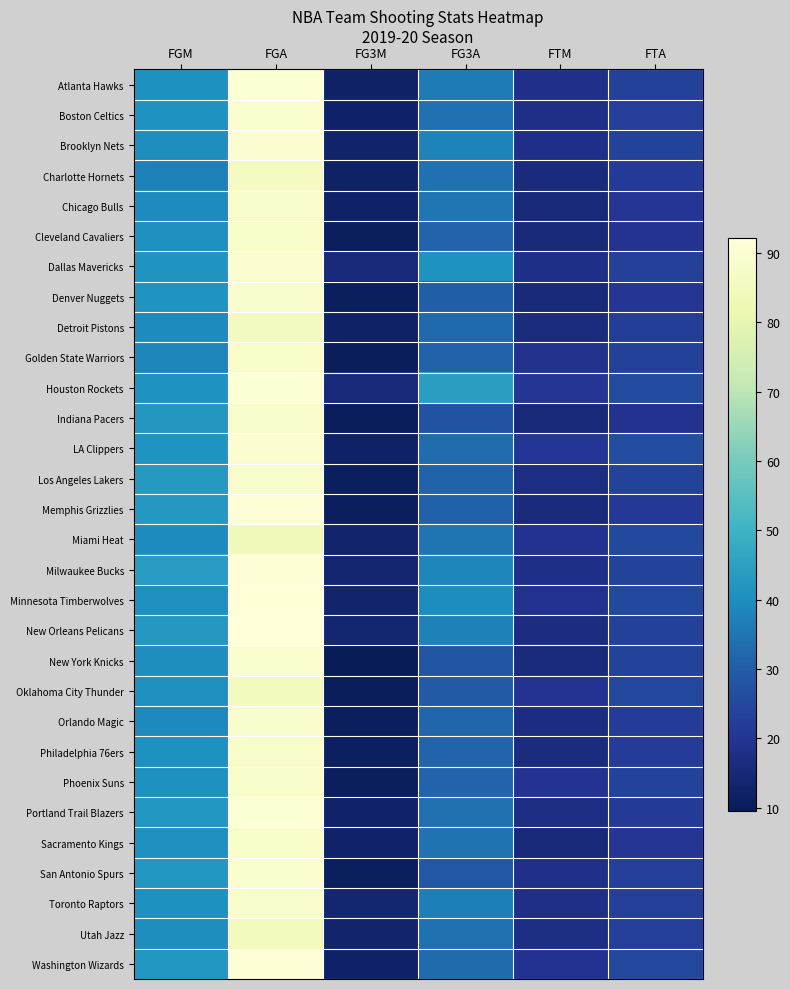

Reading right to left, extract all data points from this chart.

Atlanta Hawks: FTA=23.4	FTM=18.5	FG3A=36.1	FG3M=12.0	FGA=90.6	FGM=40.6
Boston Celtics: FTA=22.8	FTM=18.3	FG3A=34.2	FG3M=12.4	FGA=89.6	FGM=41.2
Brooklyn Nets: FTA=24.1	FTM=18.0	FG3A=37.9	FG3M=12.9	FGA=90.0	FGM=40.0
Charlotte Hornets: FTA=21.6	FTM=16.2	FG3A=34.3	FG3M=12.1	FGA=85.9	FGM=37.3
Chicago Bulls: FTA=20.5	FTM=15.5	FG3A=35.1	FG3M=12.2	FGA=88.6	FGM=39.6
Cleveland Cavaliers: FTA=19.9	FTM=15.1	FG3A=31.8	FG3M=11.2	FGA=87.9	FGM=40.3
Dallas Mavericks: FTA=23.1	FTM=17.9	FG3A=41.5	FG3M=15.3	FGA=90.0	FGM=41.6
Denver Nuggets: FTA=20.5	FTM=15.9	FG3A=30.4	FG3M=10.9	FGA=88.9	FGM=41.8
Detroit Pistons: FTA=22.4	FTM=16.6	FG3A=32.7	FG3M=12.0	FGA=85.7	FGM=39.3
Golden State Warriors: FTA=23.2	FTM=18.7	FG3A=31.3	FG3M=10.4	FGA=88.2	FGM=38.6
Houston Rockets: FTA=26.0	FTM=20.5	FG3A=44.3	FG3M=15.4	FGA=90.7	FGM=41.1
Indiana Pacers: FTA=19.1	FTM=15.1	FG3A=27.5	FG3M=10.0	FGA=88.4	FGM=42.2
LA Clippers: FTA=26.2	FTM=20.8	FG3A=33.2	FG3M=12.2	FGA=89.7	FGM=41.6
Los Angeles Lakers: FTA=23.7	FTM=17.3	FG3A=31.4	FG3M=11.2	FGA=88.6	FGM=42.9
Memphis Grizzlies: FTA=21.3	FTM=16.2	FG3A=31.1	FG3M=10.9	FGA=91.0	FGM=42.8
Miami Heat: FTA=25.1	FTM=19.5	FG3A=34.8	FG3M=13.4	FGA=84.4	FGM=39.6
Milwaukee Bucks: FTA=24.0	FTM=17.8	FG3A=38.6	FG3M=13.7	FGA=91.2	FGM=43.5
Minnesota Timberwolves: FTA=25.4	FTM=19.1	FG3A=39.7	FG3M=13.3	FGA=91.6	FGM=40.4
New Orleans Pelicans: FTA=23.2	FTM=16.9	FG3A=37.6	FG3M=14.0	FGA=92.2	FGM=42.6
New York Knicks: FTA=23.5	FTM=16.3	FG3A=28.4	FG3M=9.6	FGA=89.3	FGM=40.0
Oklahoma City Thunder: FTA=24.8	FTM=19.8	FG3A=29.3	FG3M=10.4	FGA=85.1	FGM=40.3
Orlando Magic: FTA=22.1	FTM=17.0	FG3A=32.0	FG3M=10.9	FGA=88.8	FGM=39.2
Philadelphia 76ers: FTA=22.1	FTM=16.6	FG3A=31.6	FG3M=11.4	FGA=87.7	FGM=40.8
Phoenix Suns: FTA=24.0	FTM=19.8	FG3A=31.7	FG3M=11.2	FGA=87.8	FGM=40.8
Portland Trail Blazers: FTA=21.7	FTM=17.3	FG3A=33.8	FG3M=12.6	FGA=90.9	FGM=41.9
Sacramento Kings: FTA=20.3	FTM=15.6	FG3A=34.7	FG3M=12.6	FGA=87.8	FGM=40.4
San Antonio Spurs: FTA=22.8	FTM=18.4	FG3A=28.7	FG3M=10.7	FGA=89.5	FGM=42.0
Toronto Raptors: FTA=22.6	FTM=18.1	FG3A=37.0	FG3M=13.8	FGA=88.5	FGM=40.6
Utah Jazz: FTA=22.8	FTM=17.6	FG3A=34.4	FG3M=13.2	FGA=84.6	FGM=40.1
Washington Wizards: FTA=24.8	FTM=19.5	FG3A=33.1	FG3M=12.3	FGA=91.0	FGM=41.9